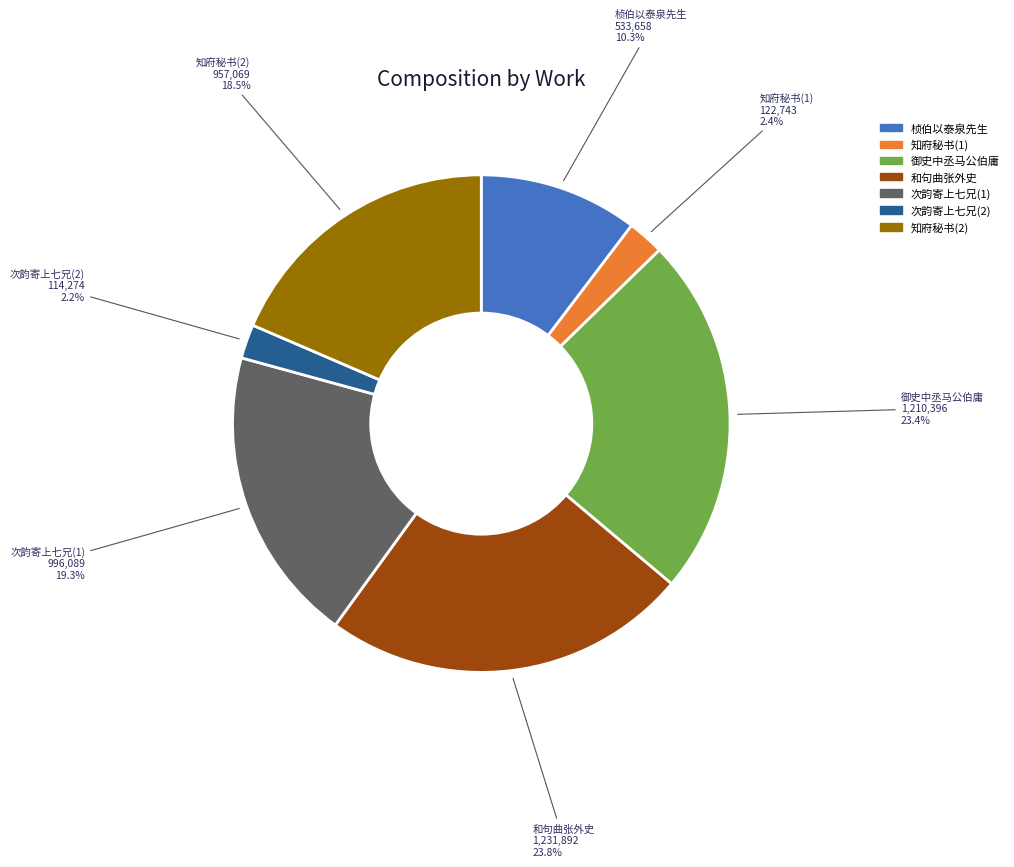

How many segments does this pie chart have?

7